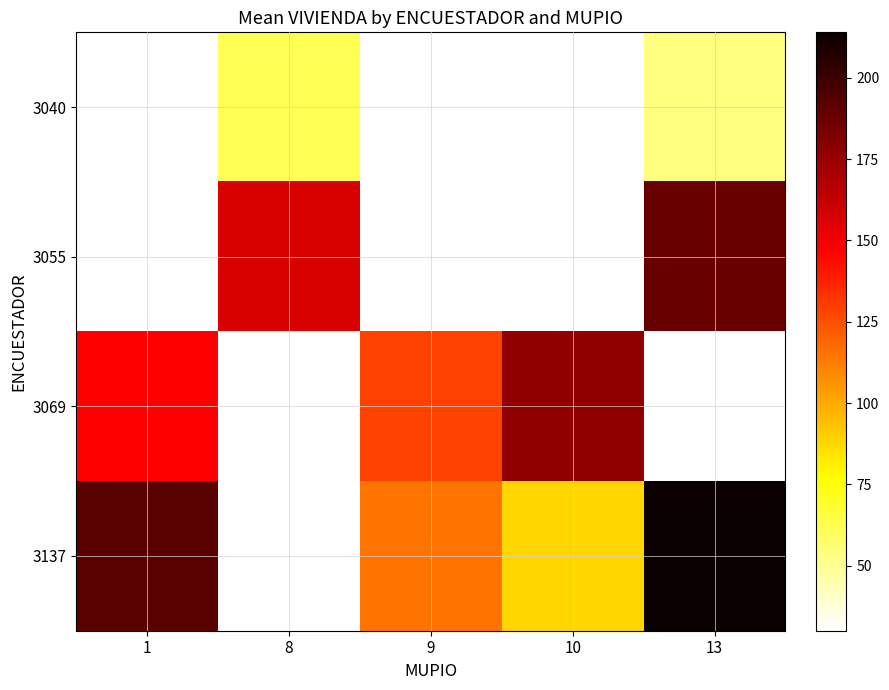

How many values in 3069 are above zero?

3